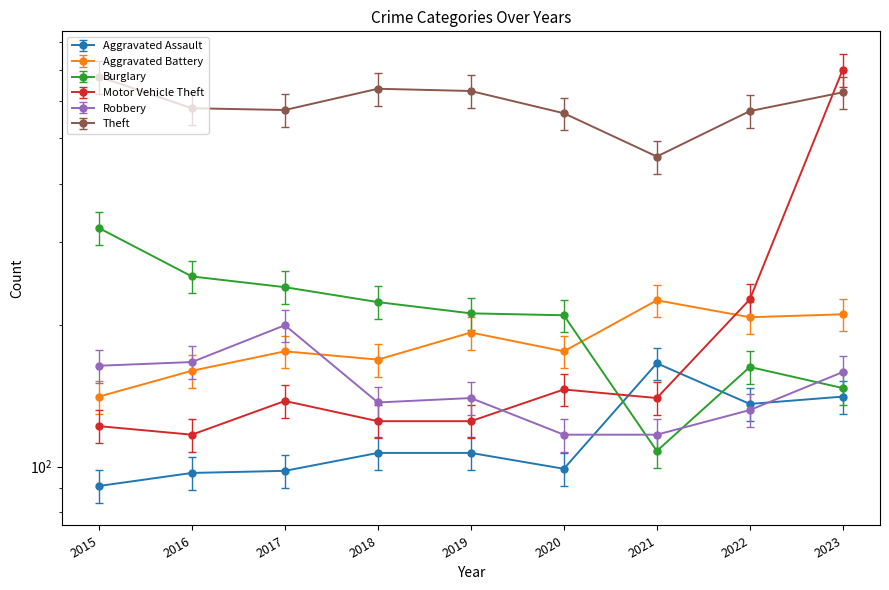

What is the value of the Theft point at the 4th from the left?

637.0